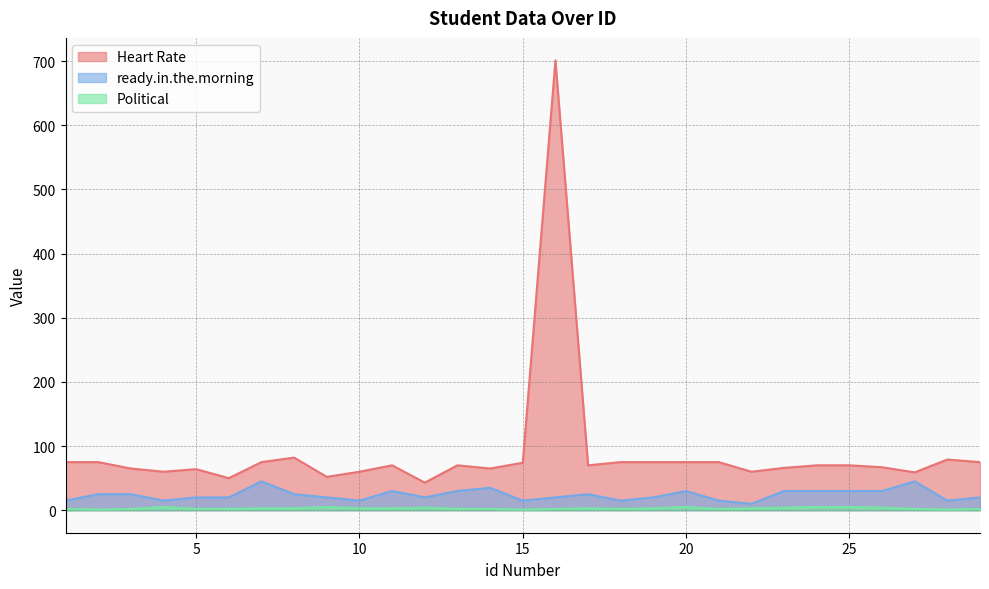

True or false: Political and Heart Rate cross at least once.

False